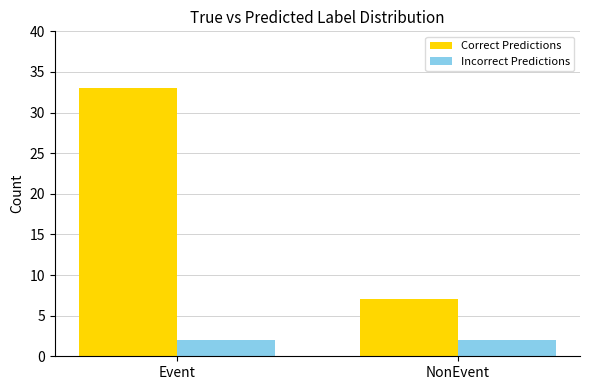

What is the approximate value of Correct Predictions at NonEvent, to the nearest 5?

5